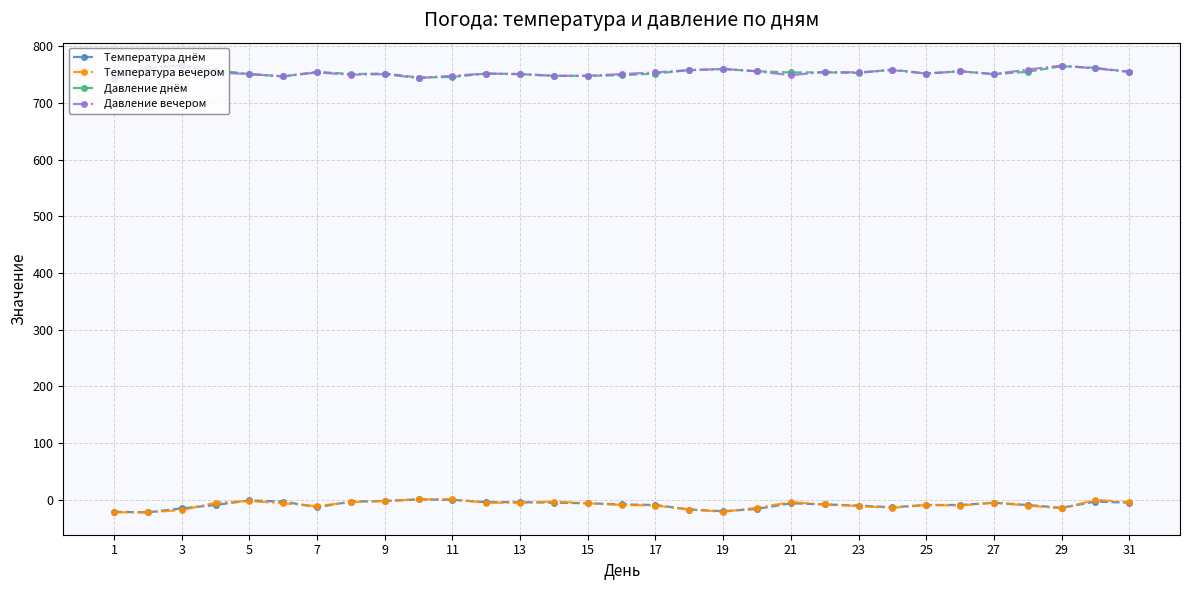

What are all the series names shown in the legend?

Температура днём, Температура вечером, Давление днём, Давление вечером